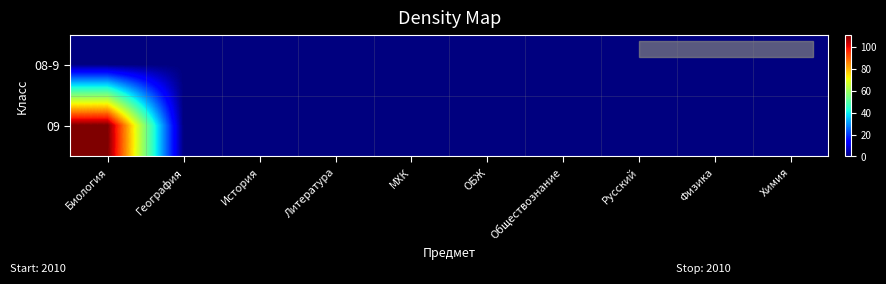

At how many categories does at least one series exceed 25?

1